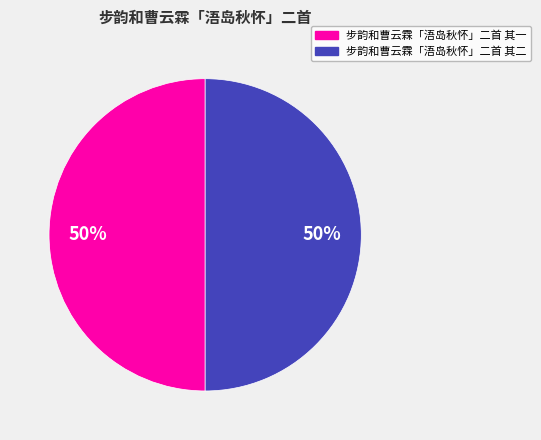

To the nearest percent, what portion does 步韵和曹云霖「浯岛秋怀」二首 其二 represent?

50%